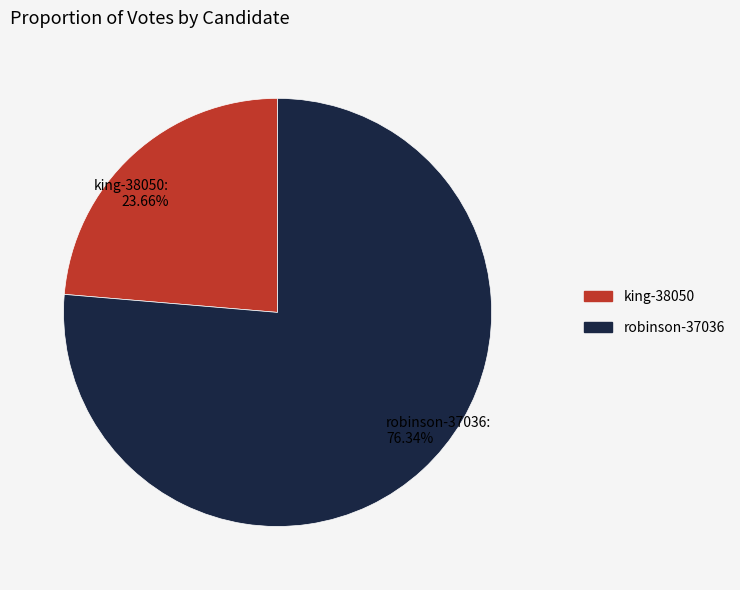

Combined, what portion of the pie is robinson-37036 and king-38050?

100.0%